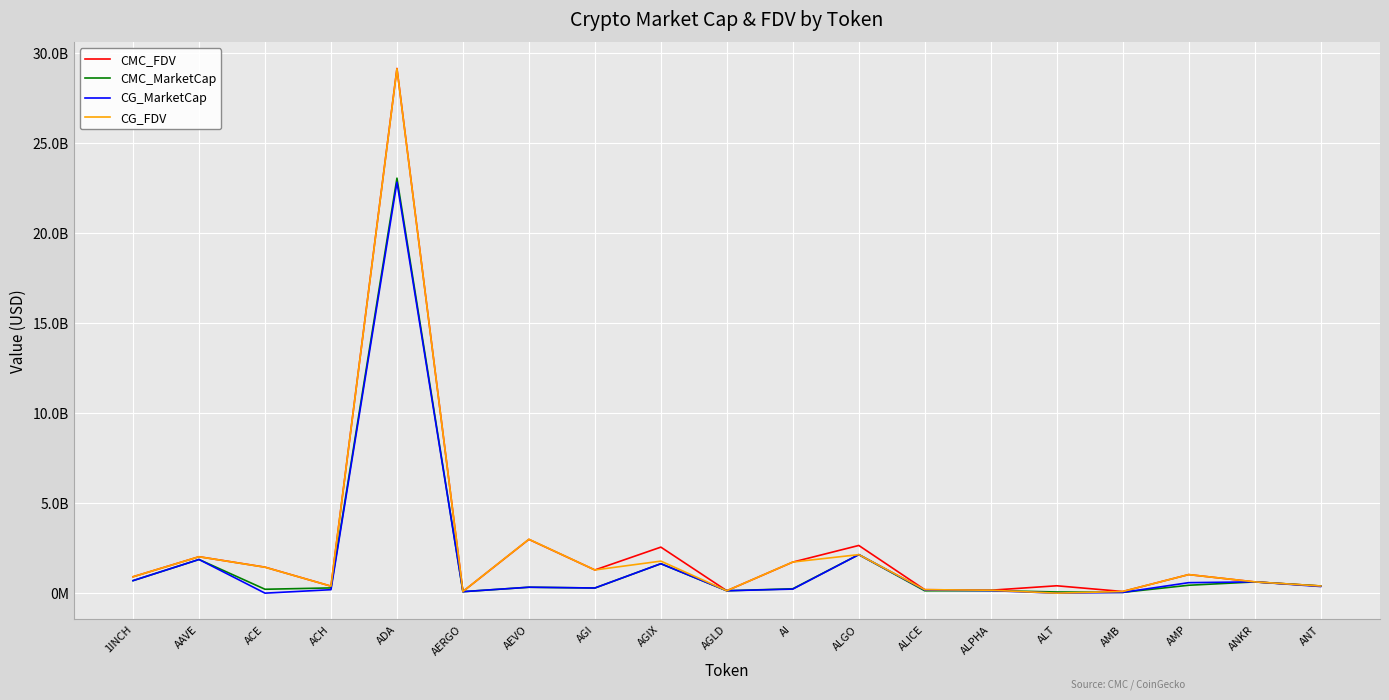

True or false: CMC_FDV has a value of 29149108441.8 at ADA.

True